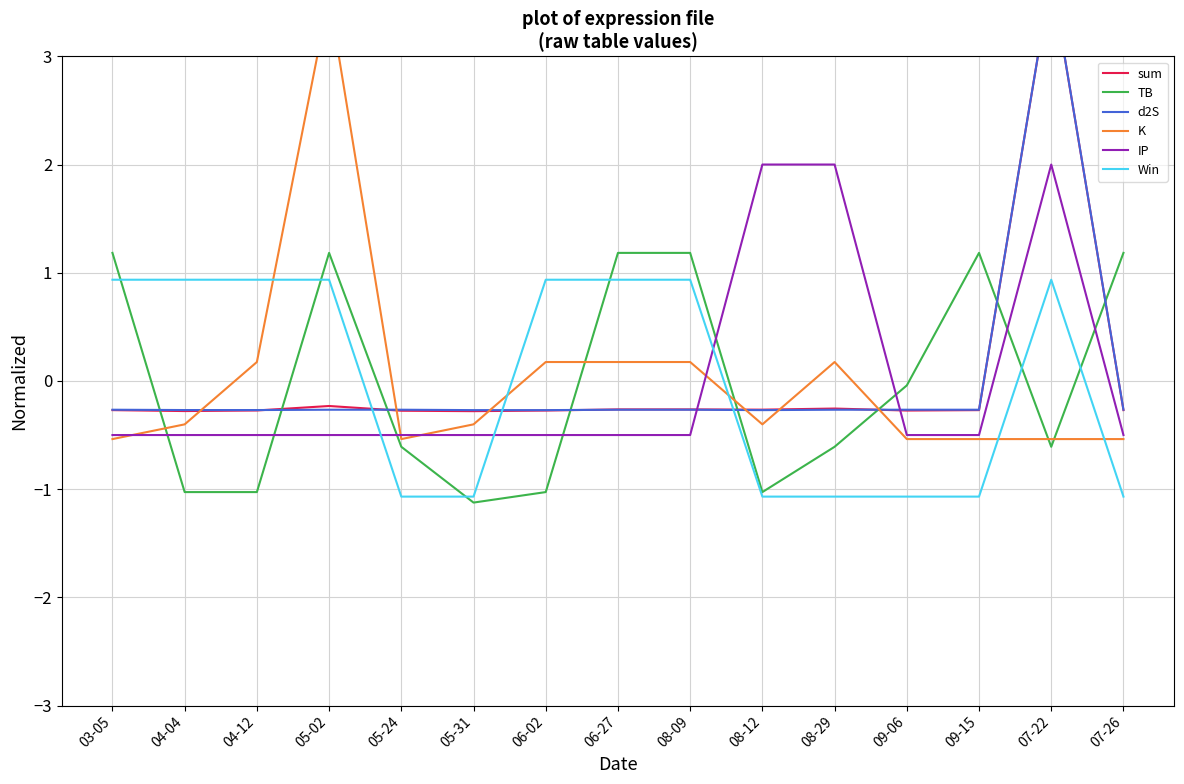

List the labels in order of sum value, largest first.

07-22, 05-02, 08-29, 06-27, 08-09, 08-12, 03-05, 09-15, 07-26, 04-12, 09-06, 06-02, 05-24, 04-04, 05-31